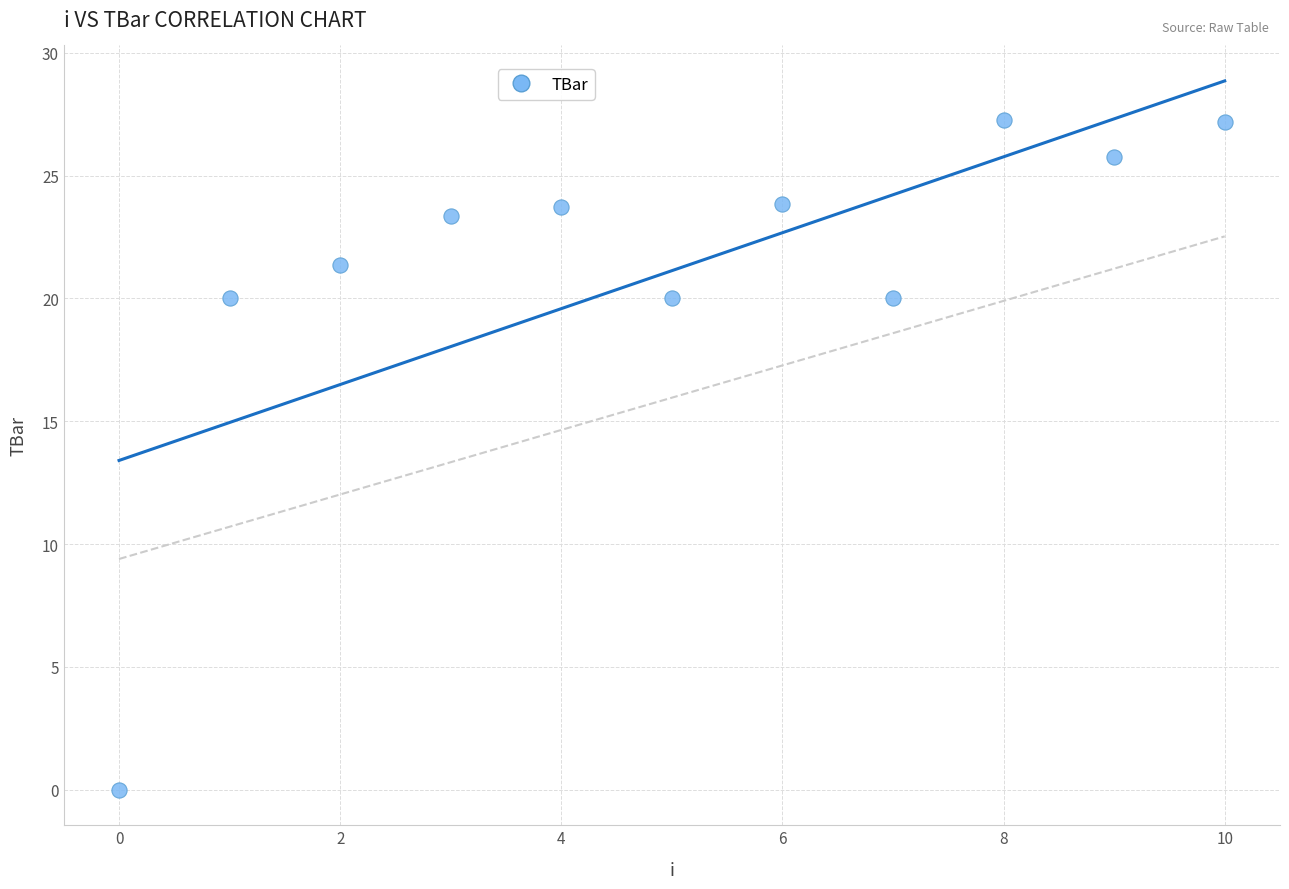

What is the range of Y values (max minus min)?

27.2